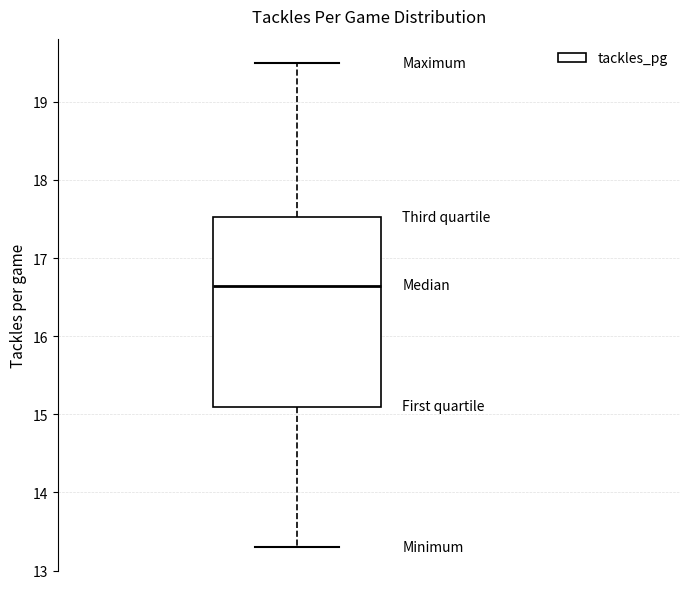

Read this box plot against the y-axis: the position of the median line, the range covered by the box, and the ends of both whiskers. The values are not printed on the chart, so give them approximately, as read against the axis.

median 16.7, box 15.1 to 17.5, whiskers 13.3 to 19.5